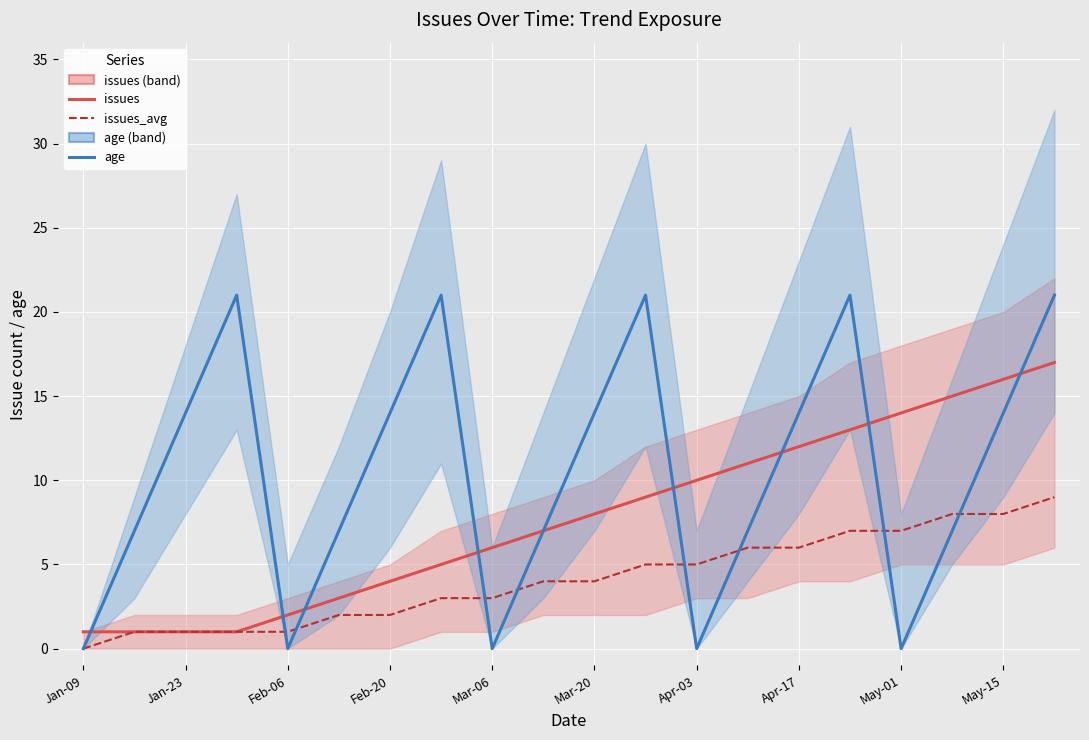

How many data points in issues are less than 8?

10